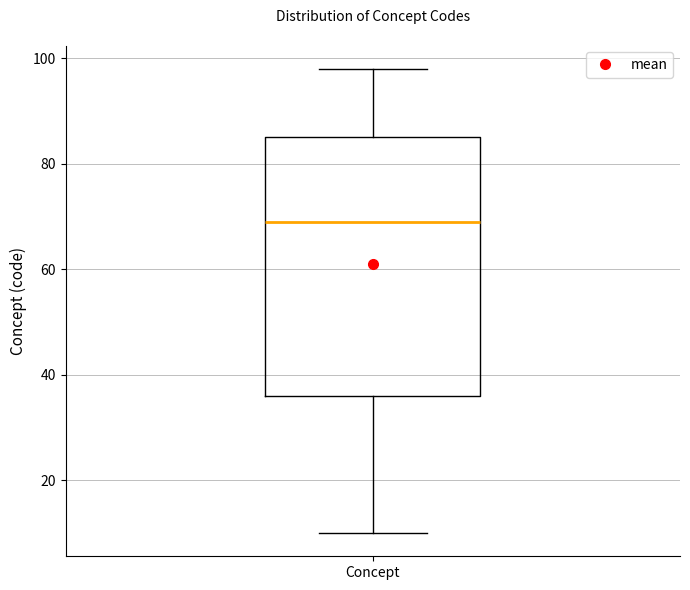

Transcribe this box plot: give where the median line is, the range the box spans, and where the two whiskers end, as read against the y-axis. The values are not printed on the chart, so give them approximately, as read against the axis.

median 70, box 36 to 86, whiskers 10 to 98